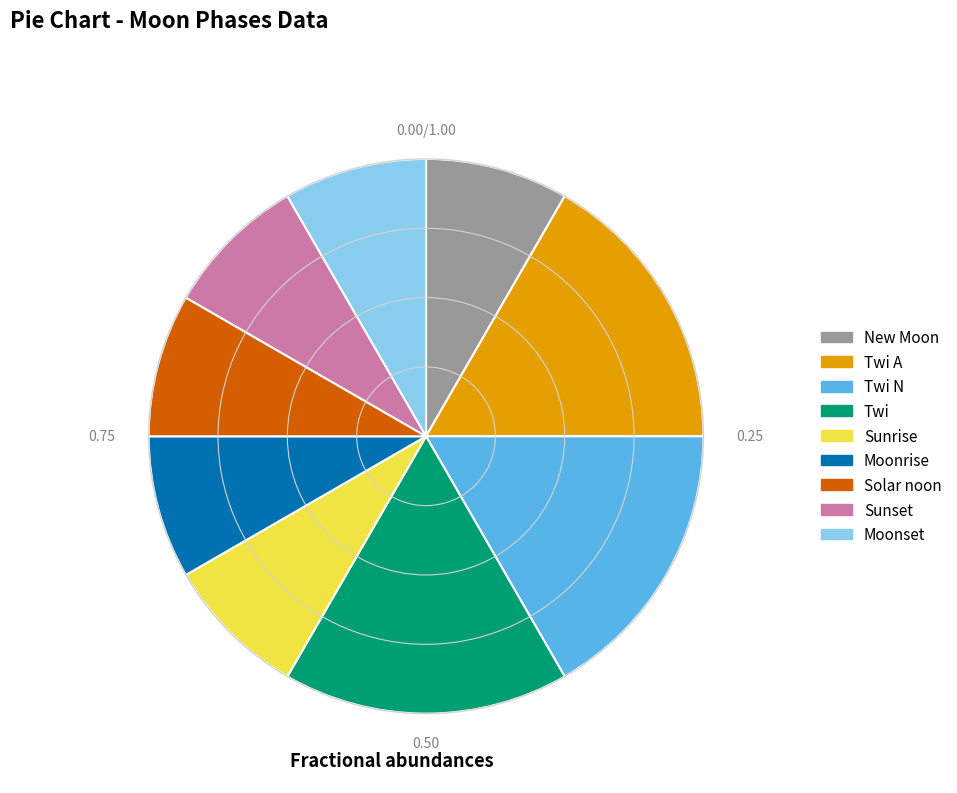

True or false: Twi accounts for 17% of the total.

True